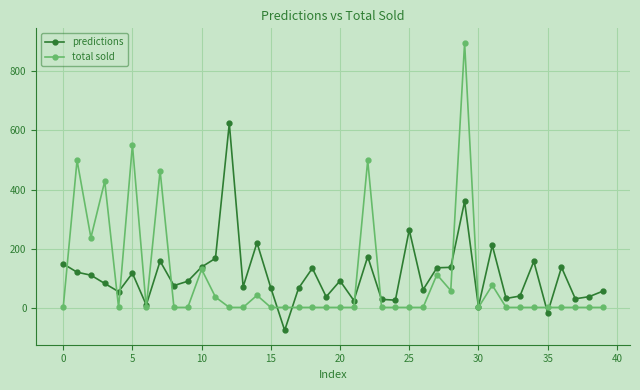

True or false: total sold has more than 0 interior local peaks.

True